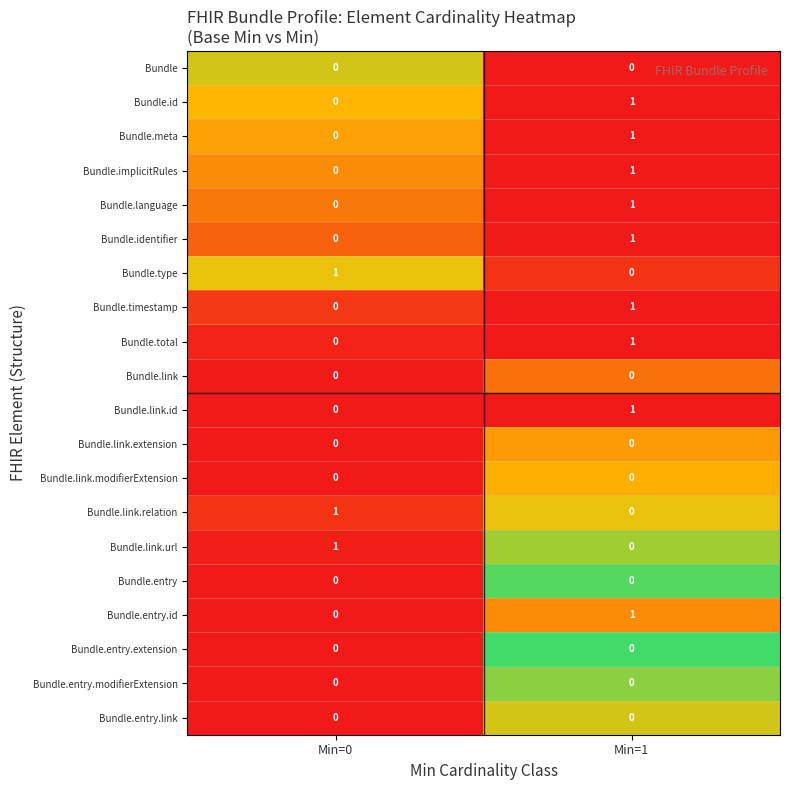

Which category has the highest value in the Bundle.identifier series?

Min=1